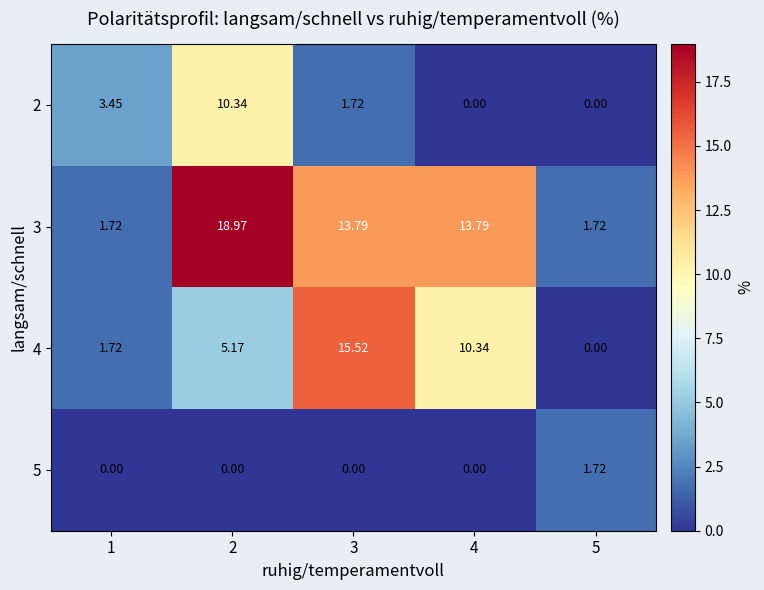

Which series changed the most between 4 and 5?

3